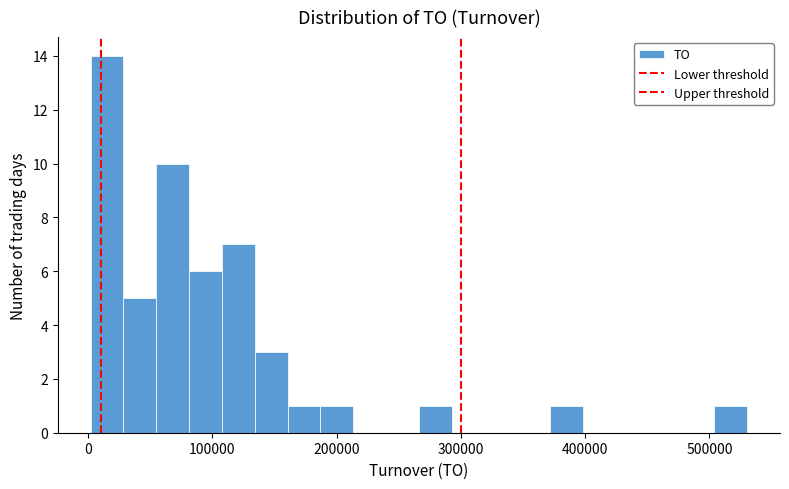

Read against the x-axis, roughly where is the centre of the tallest bar?

20000